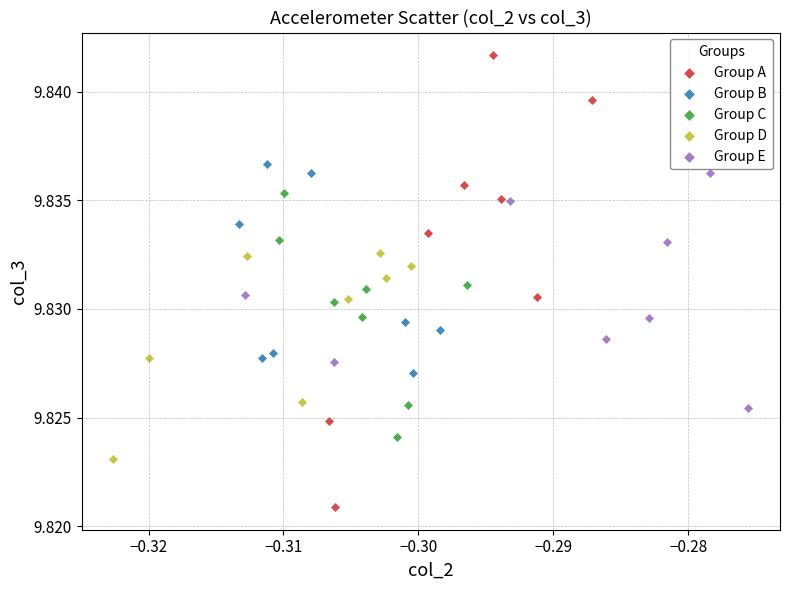

Which series has the widest spread of Y values?

Group A